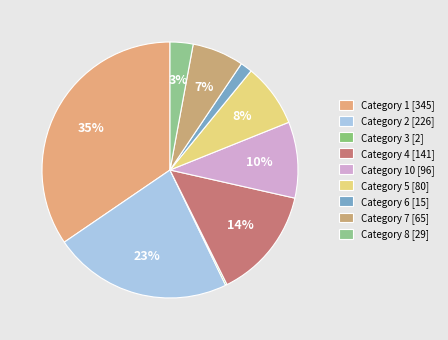

How many slices are in this pie chart?

9